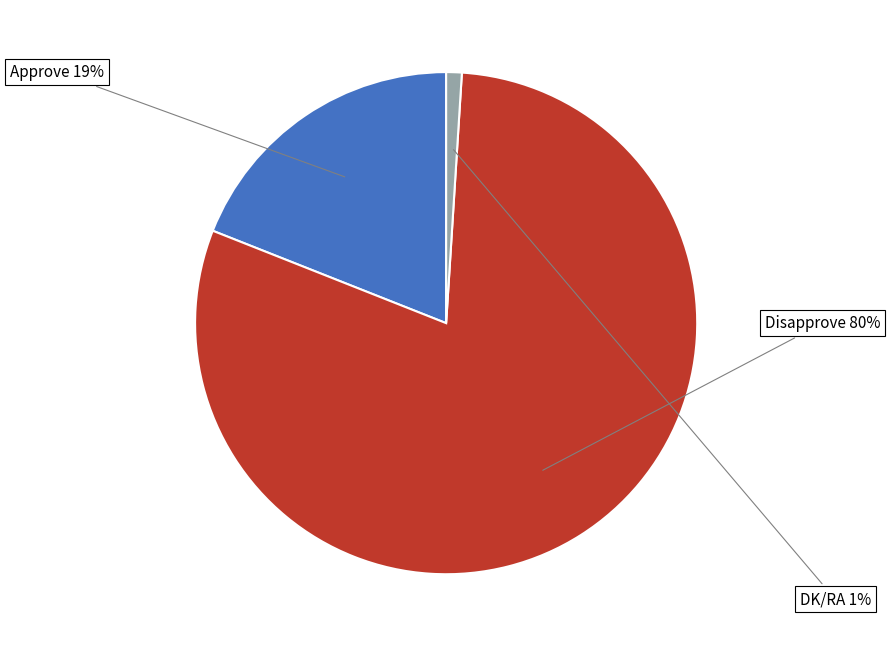

Is there a majority slice in this chart?

Yes